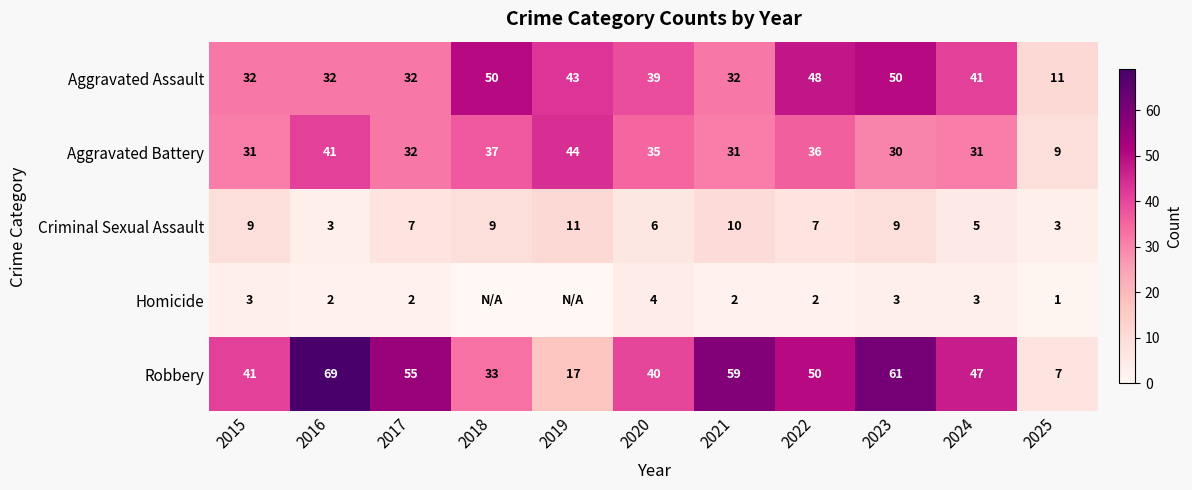

At 2024, list the series in order from largest to smallest.

Robbery, Aggravated Assault, Aggravated Battery, Criminal Sexual Assault, Homicide